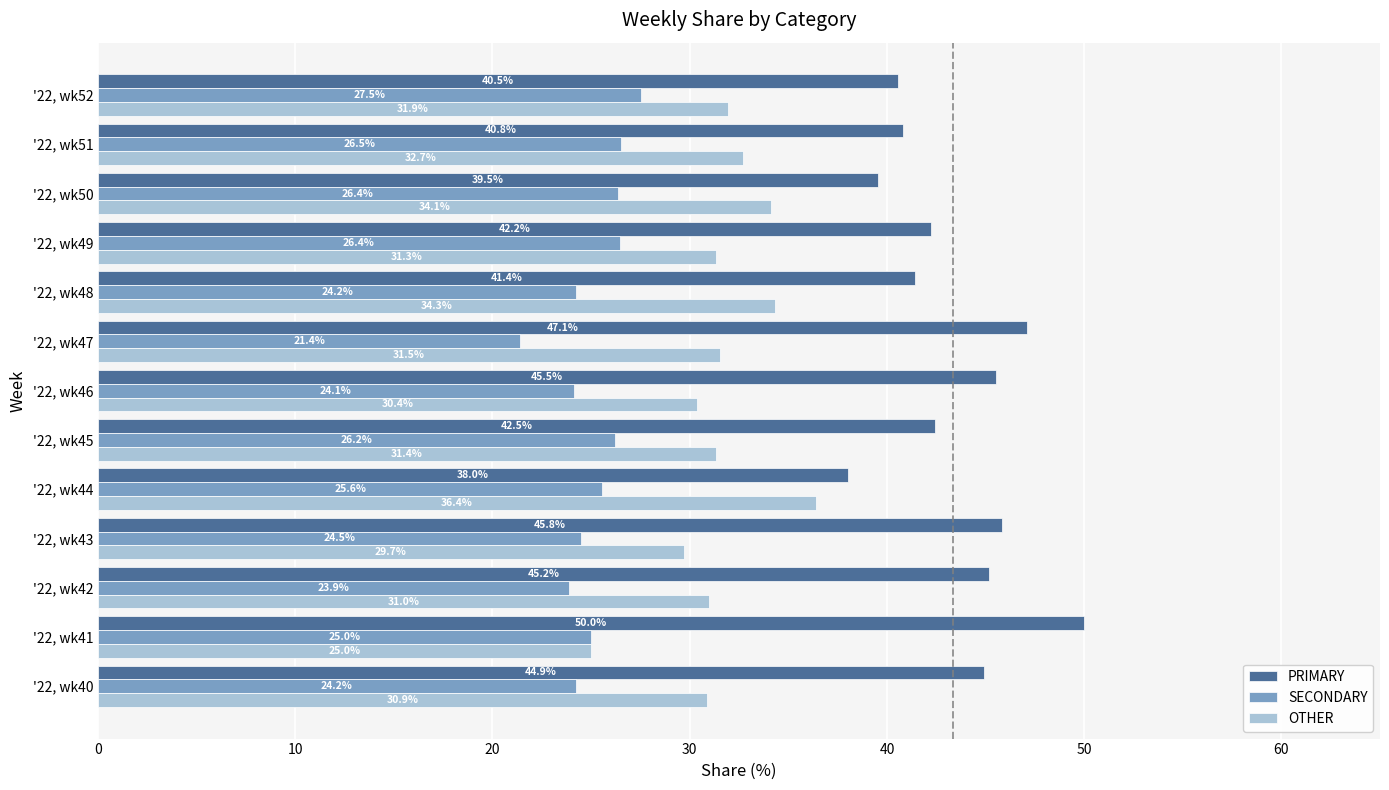

Between '22, wk48 and '22, wk49, which series saw the biggest shift?

OTHER